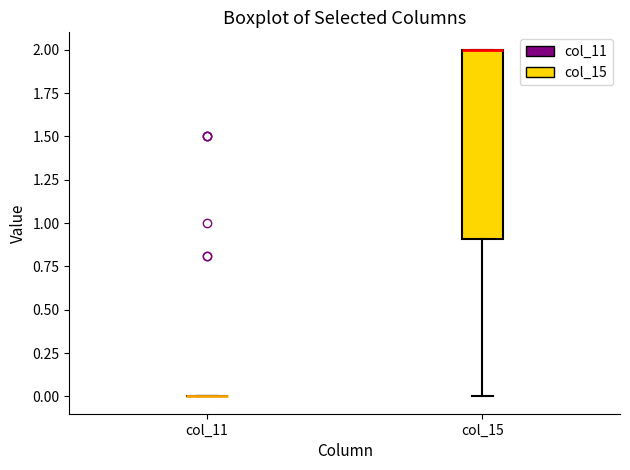

Reading left to right, transcribe this box plot: for each box, give where its median line is, the range the box spans, and where its two whiskers end, as read against the y-axis. The values are not printed on the chart, so give them approximately, as read against the axis.

col_11: box collapsed to a line at 0.0, whiskers 0.0 to 0.0
col_15: median 2.0 (drawn on the box's upper edge), box 0.9 to 2.0, whiskers 0.0 to 2.0